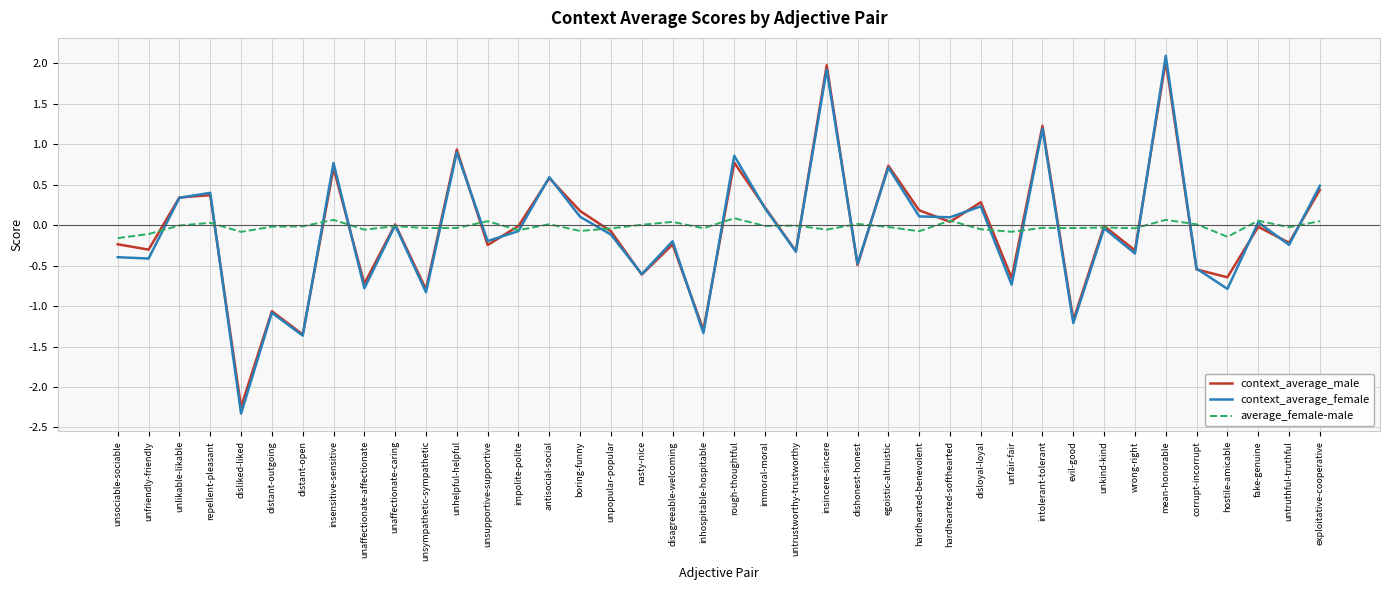

True or false: context_average_female has a value of -1.2 at evil-good.

True